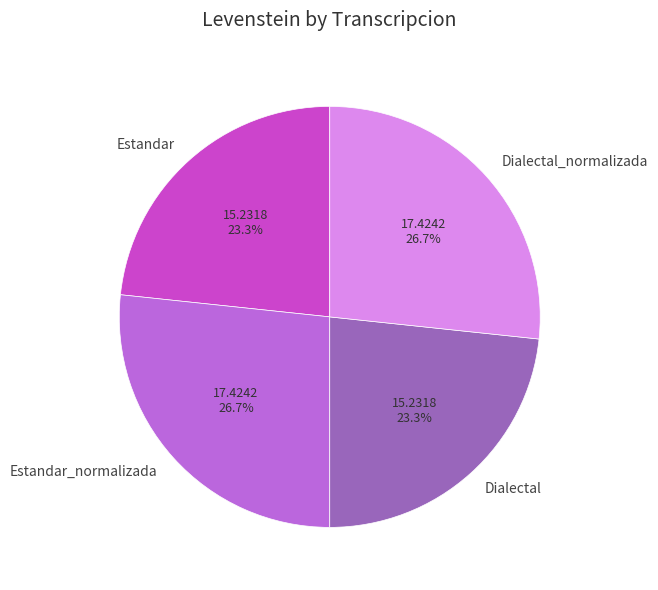

Count the number of slices in the pie.

4